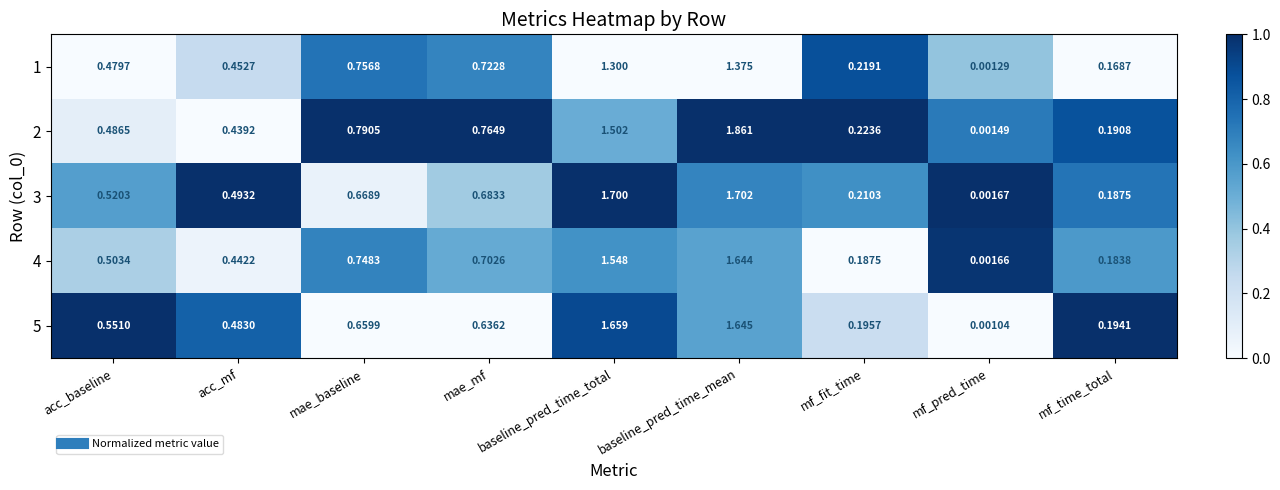

At which category does the chart reach its minimum across all series?

mf_pred_time